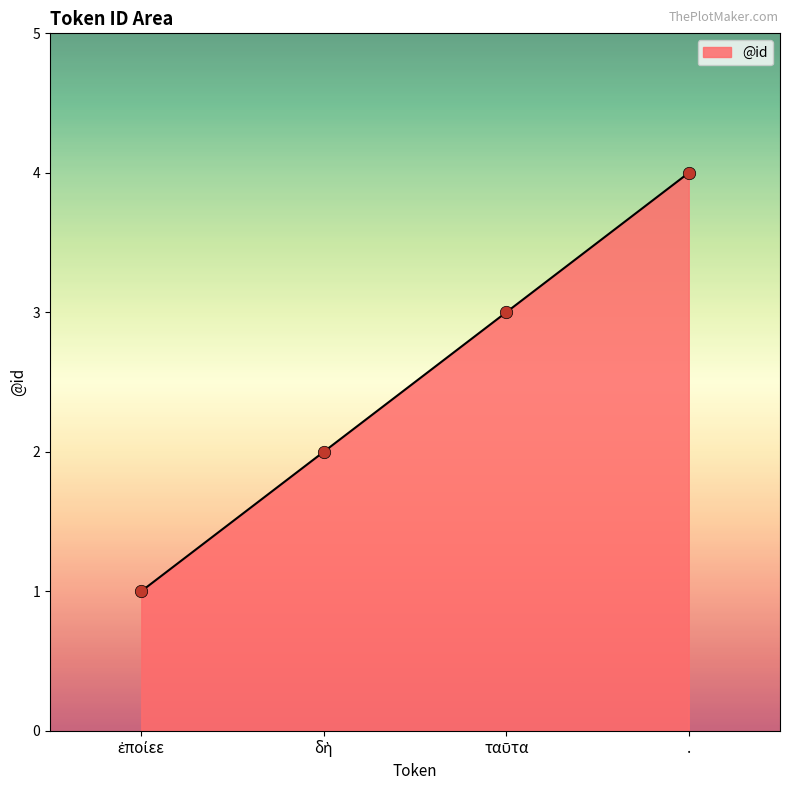

What is the greatest value displayed?

4